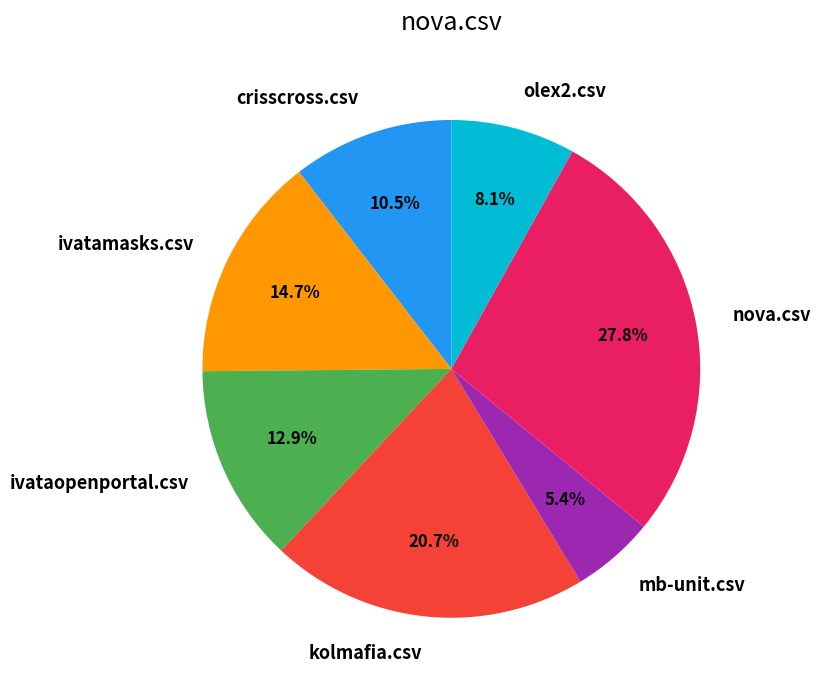

What is the total percentage of mb-unit.csv and crisscross.csv?

15.9%